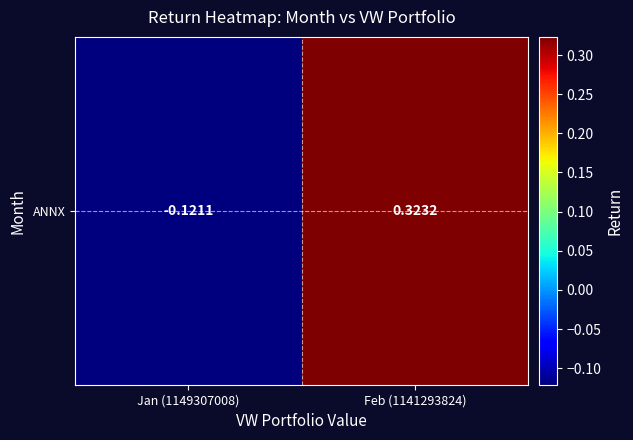

What is the sum of the values at Jan (1149307008) and Feb (1141293824)?

0.2